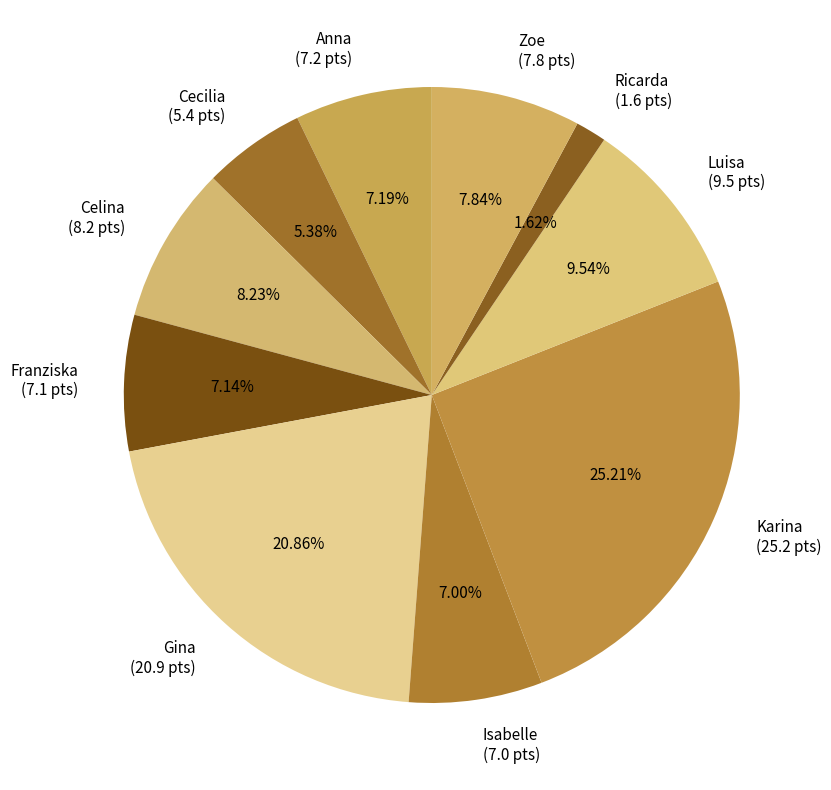

To the nearest percent, what percentage of the pie is Zoe?

8%